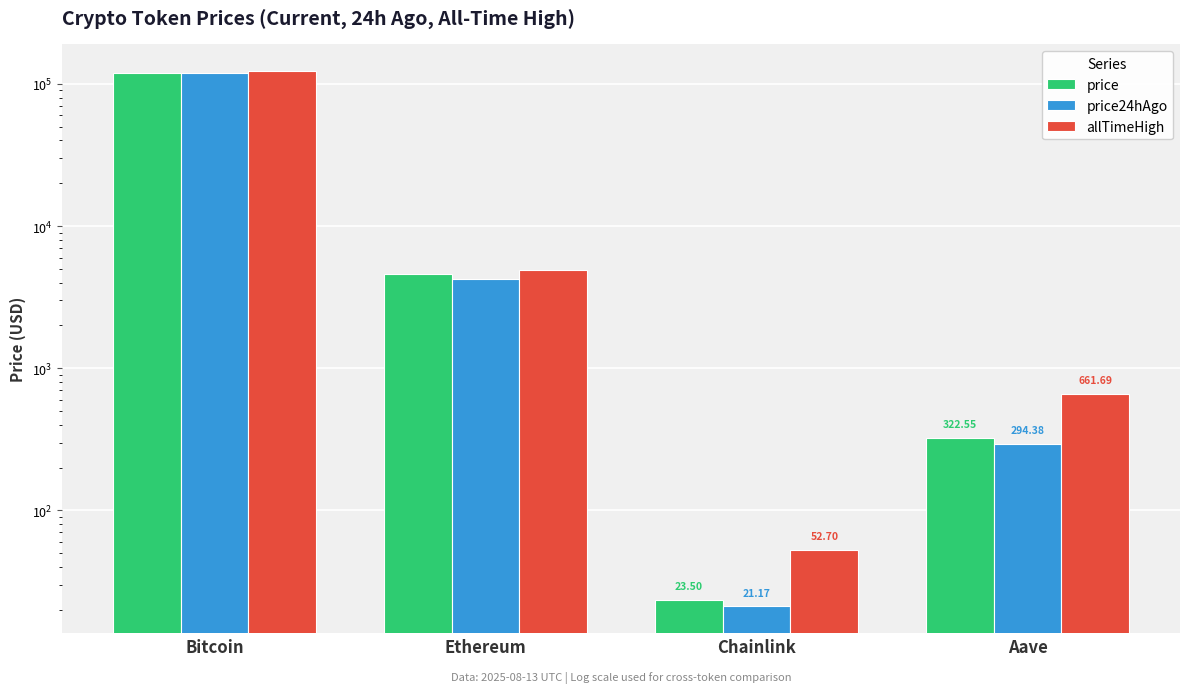

What are all the series names shown in the legend?

price, price24hAgo, allTimeHigh